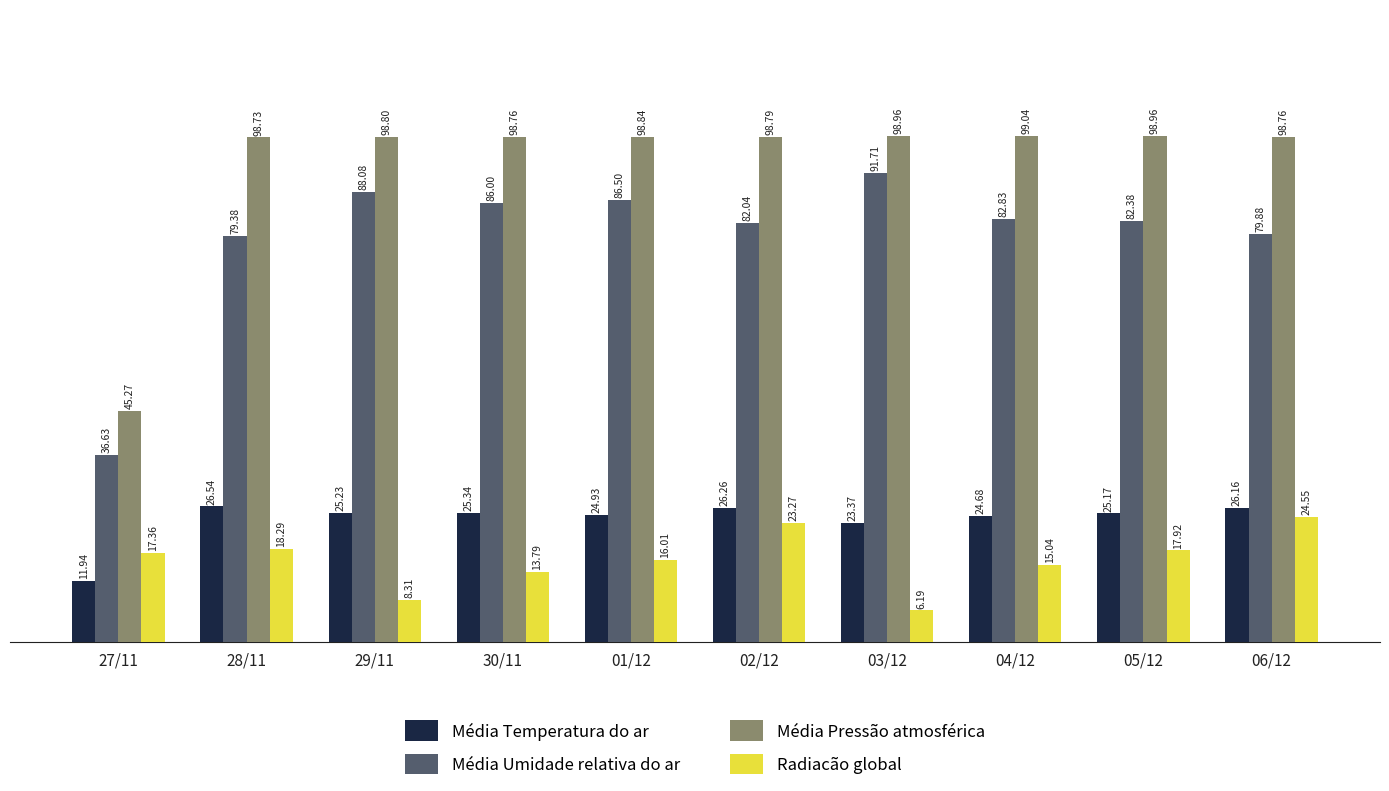

Reading left to right, transcribe all the data shown in this chart.

Média Temperatura do ar: 11.9	26.5	25.2	25.3	24.9	26.3	23.4	24.7	25.2	26.2
Média Umidade relativa do ar: 36.6	79.4	88.1	86.0	86.5	82.0	91.7	82.8	82.4	79.9
Média Pressão atmosférica: 45.3	98.7	98.8	98.8	98.8	98.8	99.0	99.0	99.0	98.8
Radiacão global: 17.4	18.3	8.3	13.8	16.0	23.3	6.2	15.0	17.9	24.6